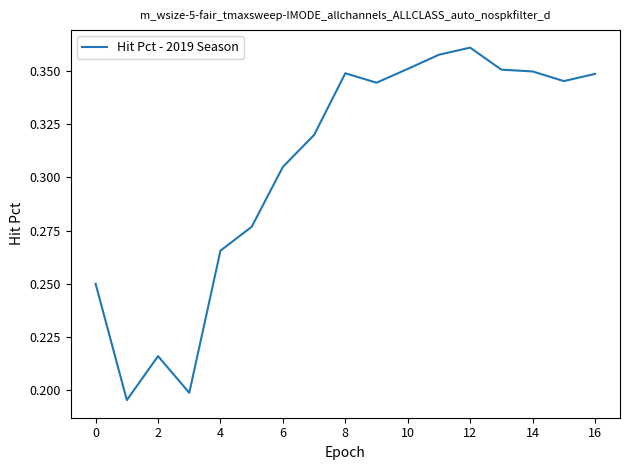

What is the label of the 15th point from the left?

14